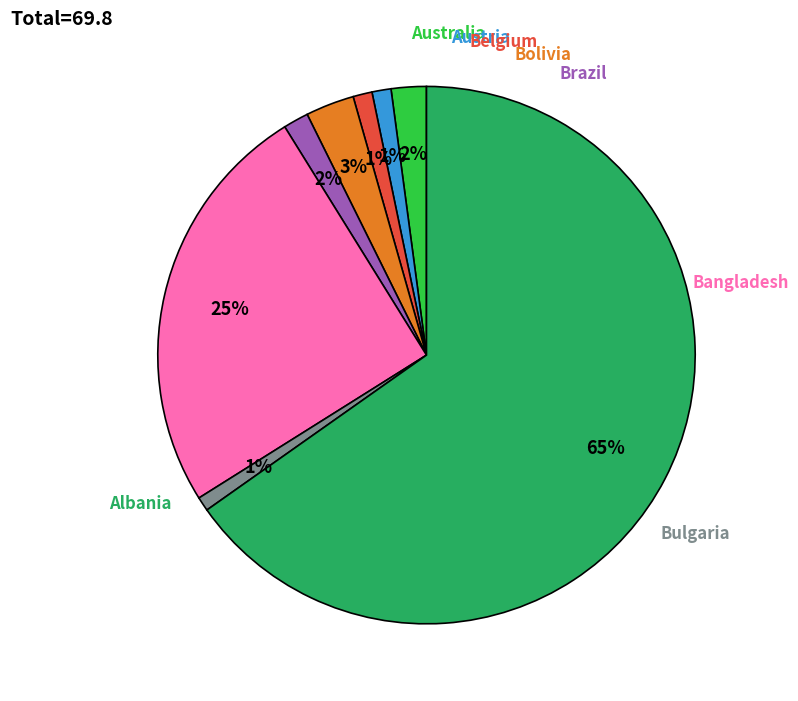

To the nearest percent, what is the difference between the largest and smallest slice percentages?

64%